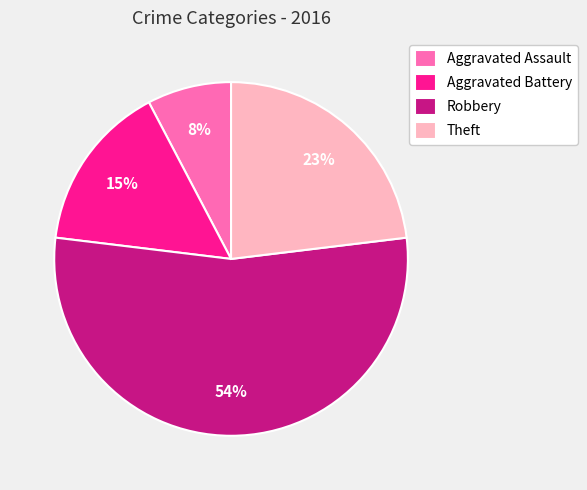

To the nearest percent, what percentage of the pie is Robbery?

54%